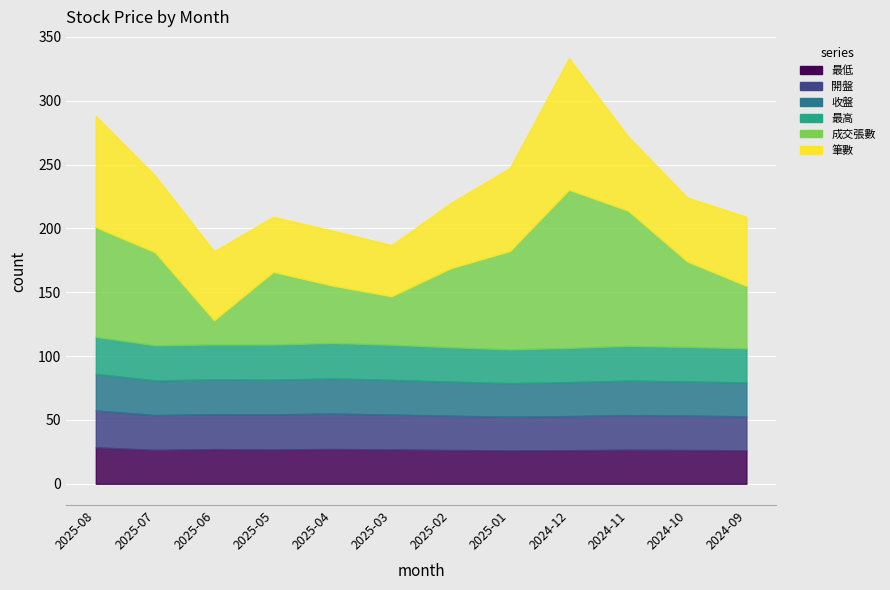

List the labels in order of 筆數 value, smallest first.

2025-03, 2025-05, 2025-04, 2024-10, 2025-02, 2025-06, 2024-09, 2024-11, 2025-07, 2025-01, 2025-08, 2024-12